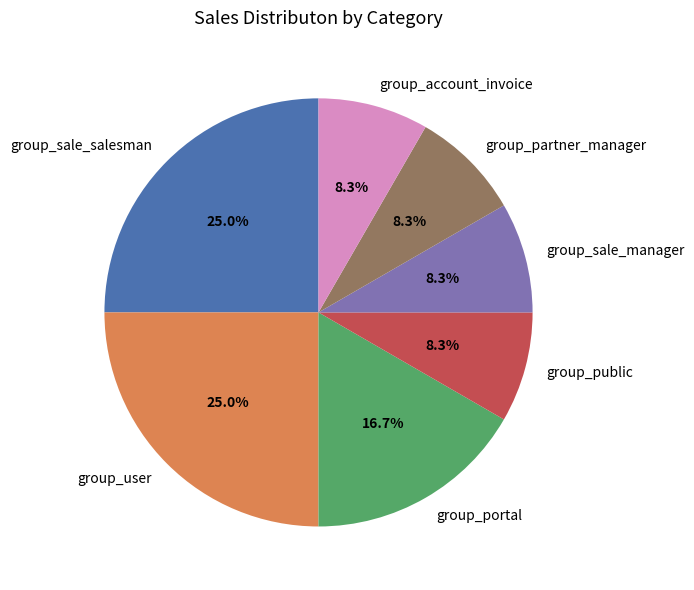

What percentage is NOT represented by group_user?

75.0%